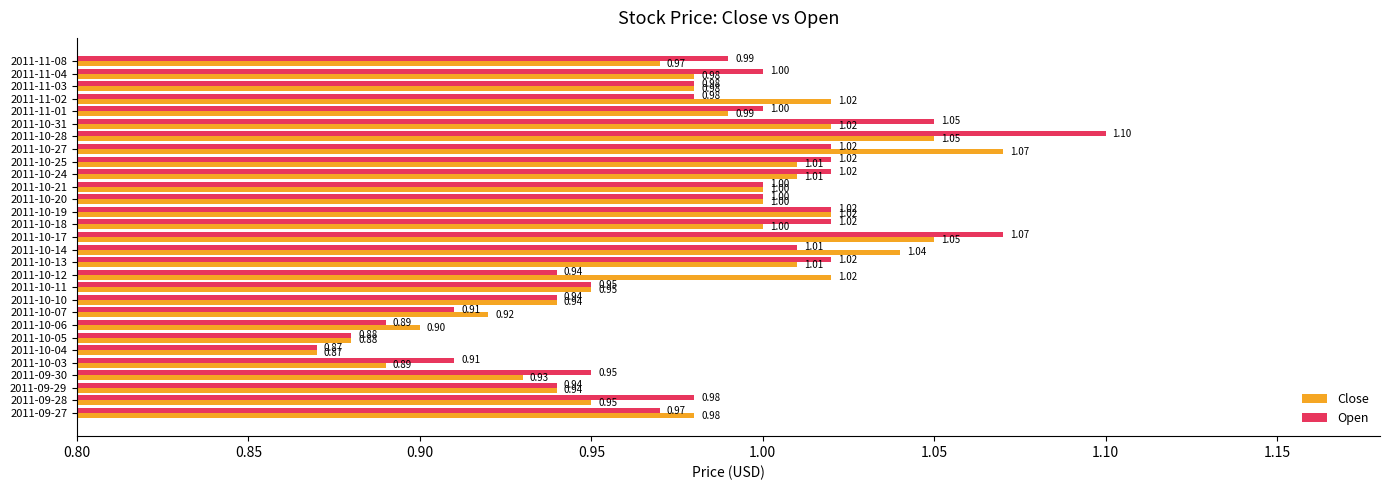

Which series has the widest spread of values?

Open